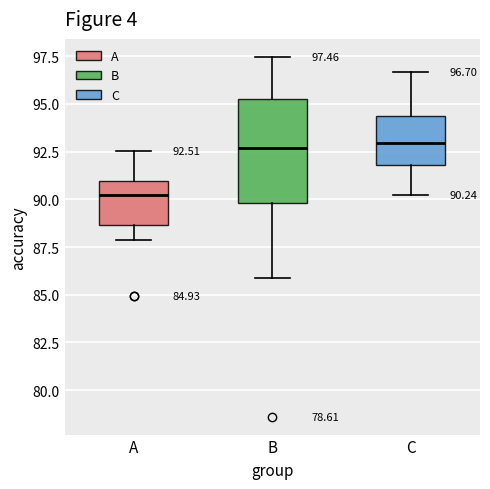

Which box's median line is the lowest?

A